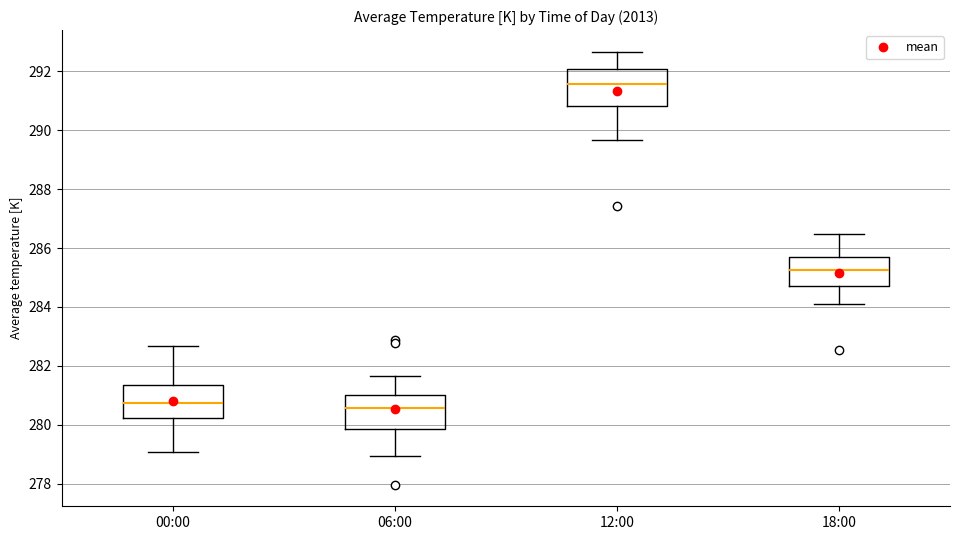

Where does the lower whisker of the box for 12:00 end on the y-axis? The values are not printed on the chart, so give them approximately, as read against the axis.

289.6